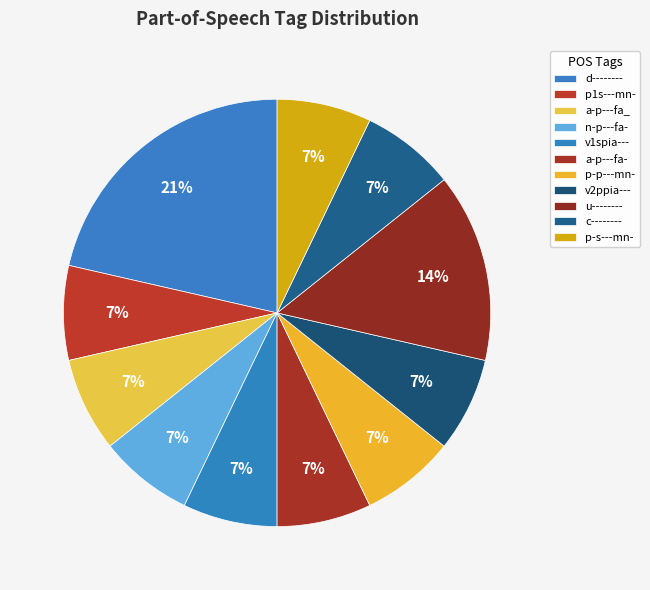

Combined, what portion of the pie is p-p---mn- and a-p---fa_?

14.3%